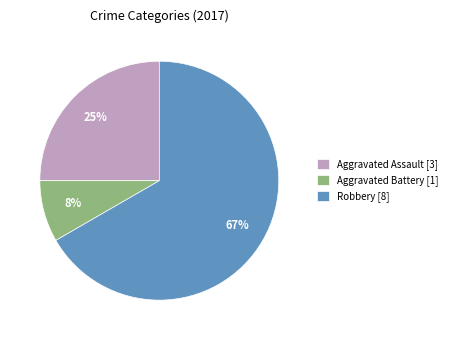

Which slice is the largest?

Robbery [8]